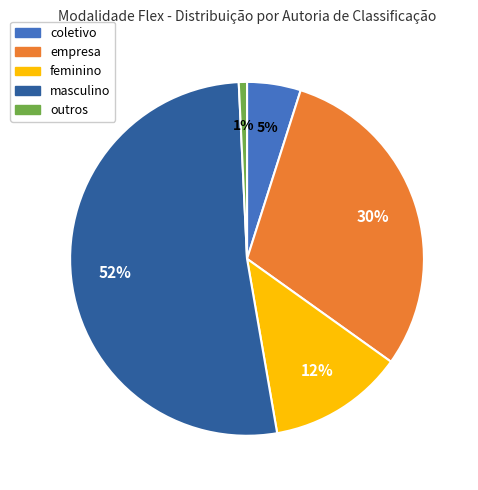

To the nearest percent, what is the combined percentage of coletivo and feminino?

17%